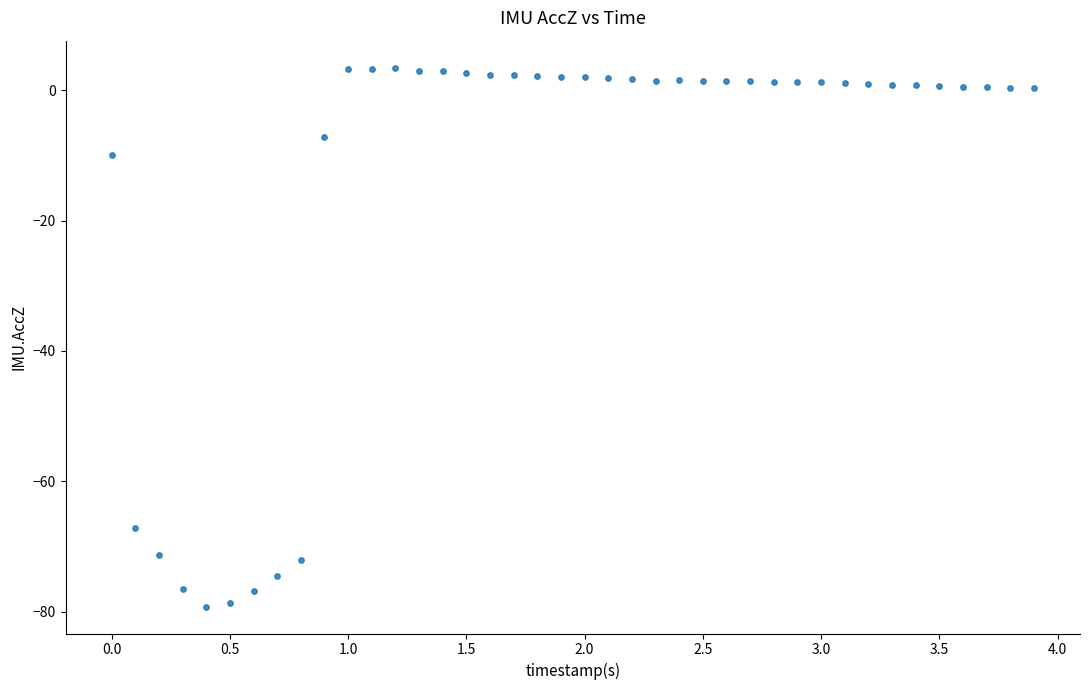

What Y value in the scatter plot is closest to -37?

-9.9